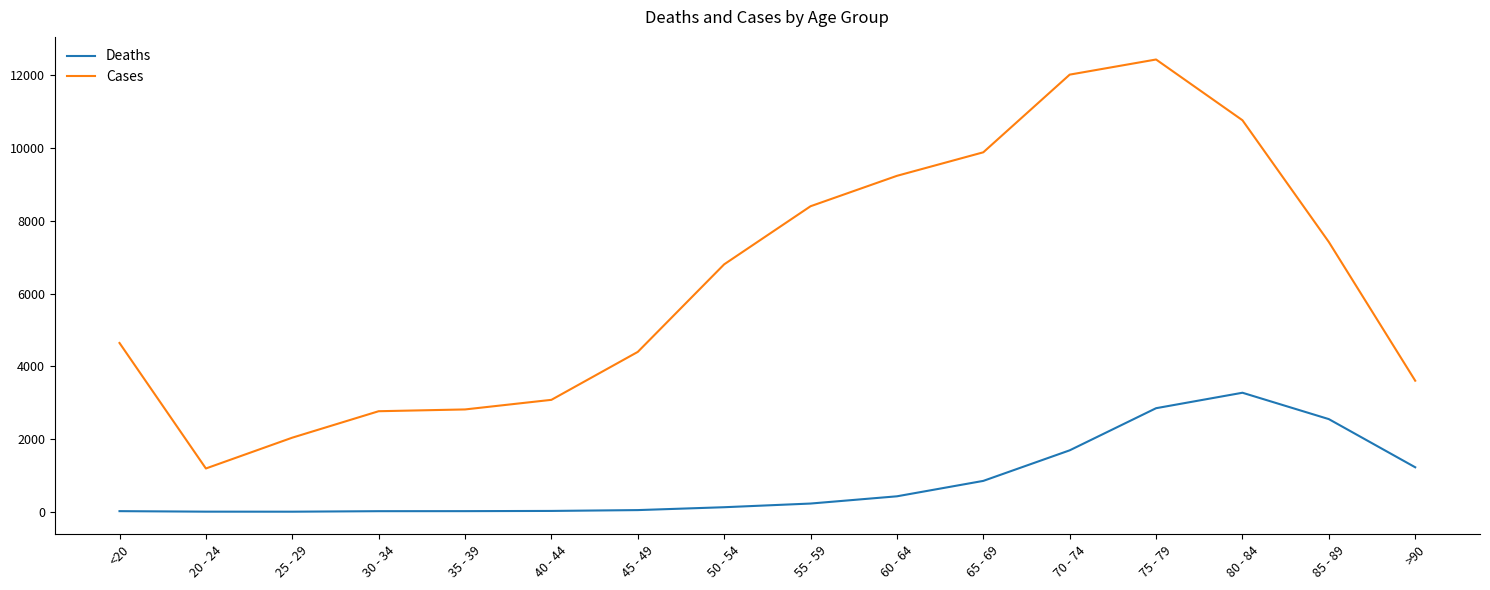

Which series has the widest spread of values?

Cases